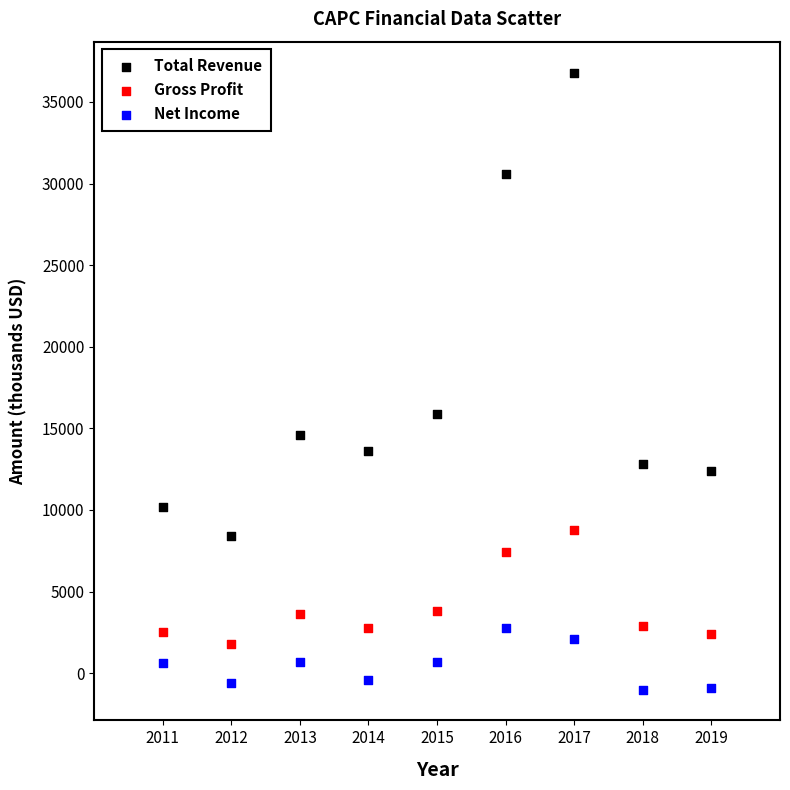

Which series reaches the minimum Y coordinate?

Net Income